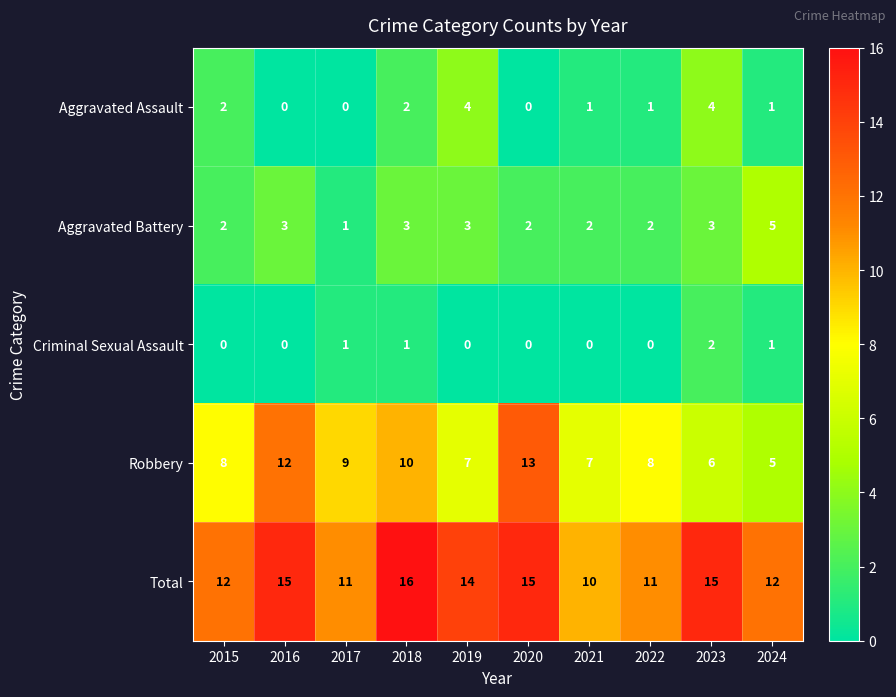

Which series has the largest total across all categories?

Total